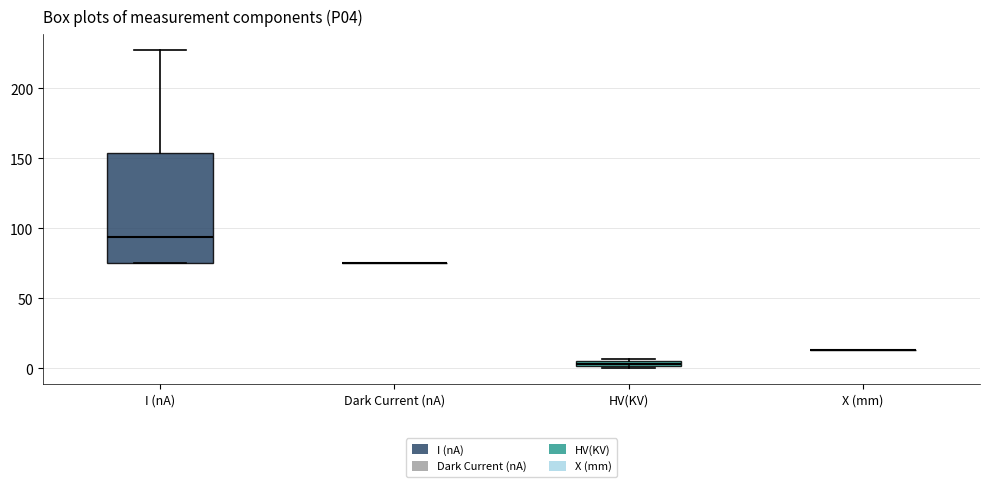

Comparing the boxes themselves (not the whiskers), which one is the tallest?

I (nA)